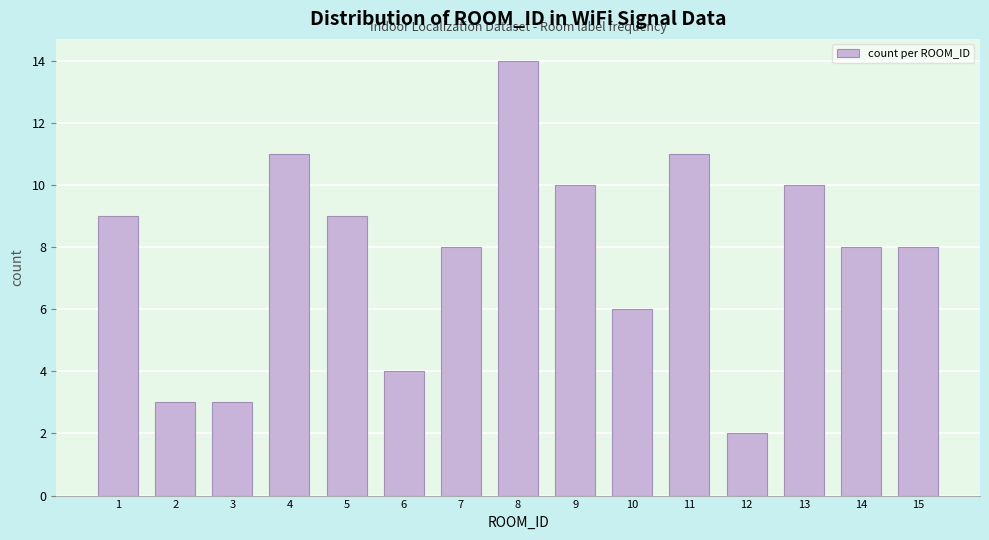

Reading left to right, transcribe all the data shown in this chart.

1=9	2=3	3=3	4=11	5=9	6=4	7=8	8=14	9=10	10=6	11=11	12=2	13=10	14=8	15=8